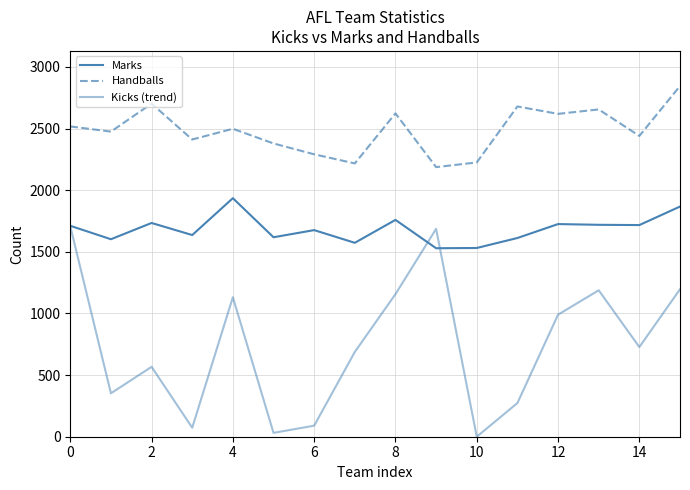

True or false: Kicks (trend) and Handballs intersect in this chart.

False